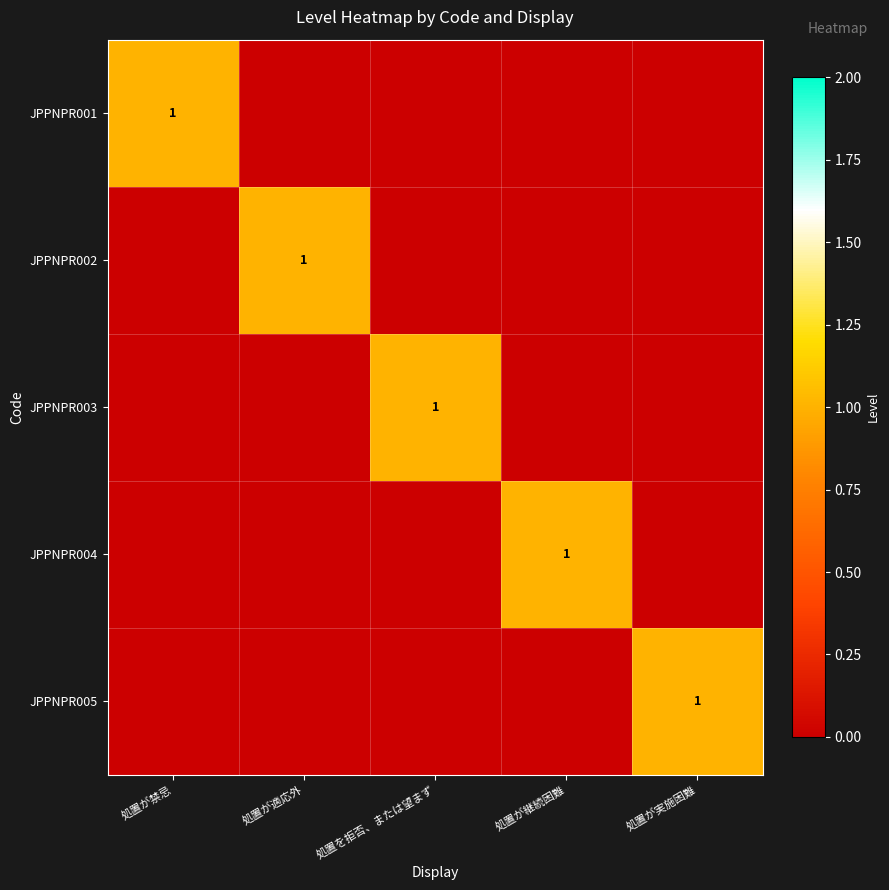

What is the maximum value for JPPNPR004?

1